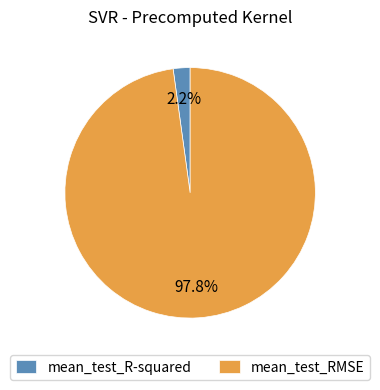

To the nearest percent, what is the difference between the largest and smallest slice percentages?

96%